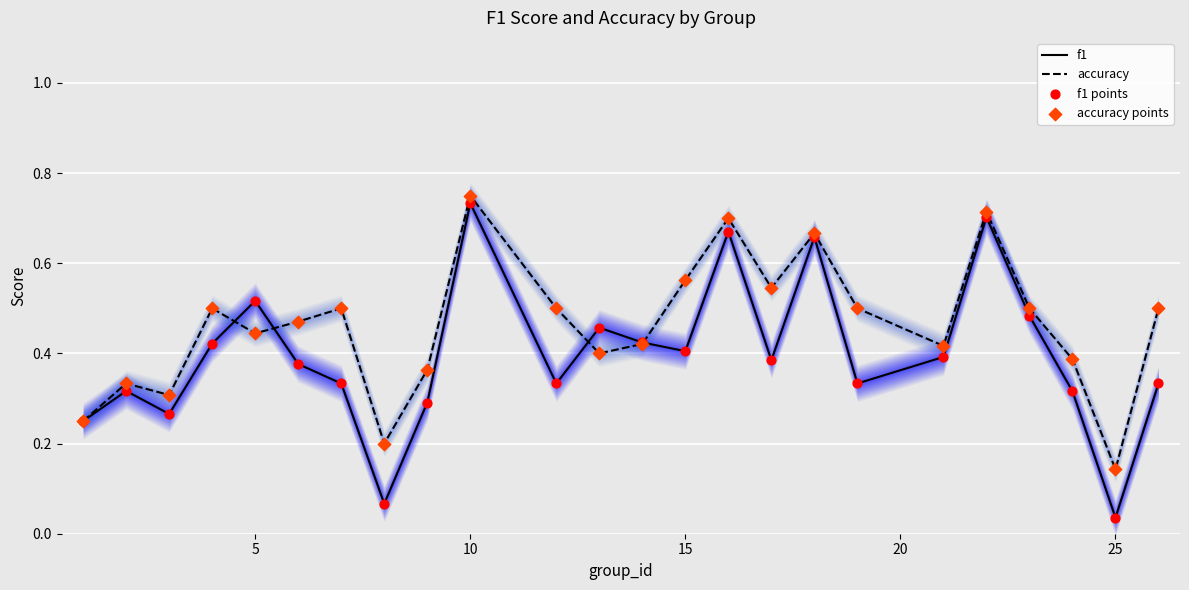

What are all the series names shown in the legend?

f1, accuracy, f1 points, accuracy points